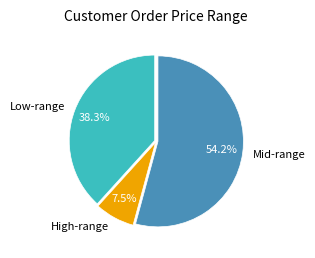

Does any single category account for the majority?

Yes